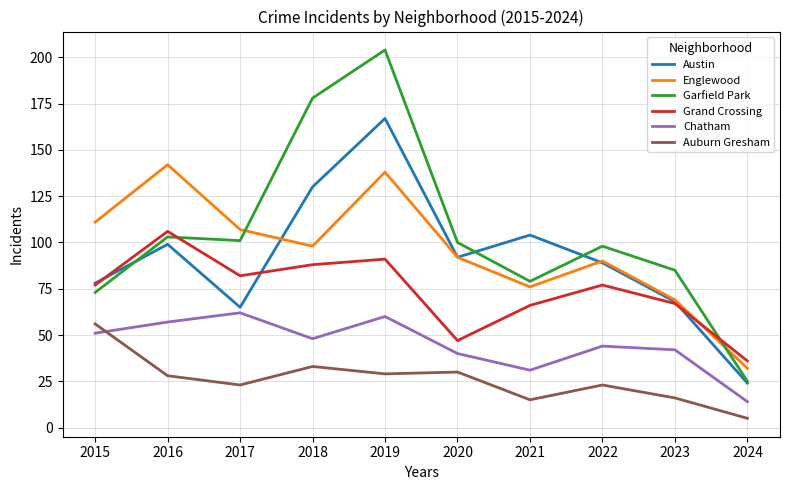

The Austin series shows 14 at 2024. True or false?

False